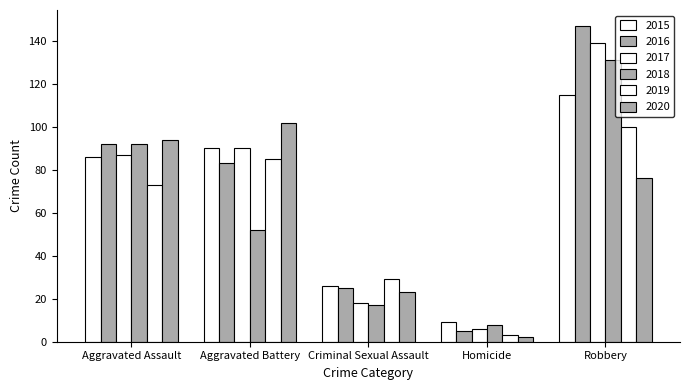

List the labels in order of 2017 value, smallest first.

Homicide, Criminal Sexual Assault, Aggravated Assault, Aggravated Battery, Robbery